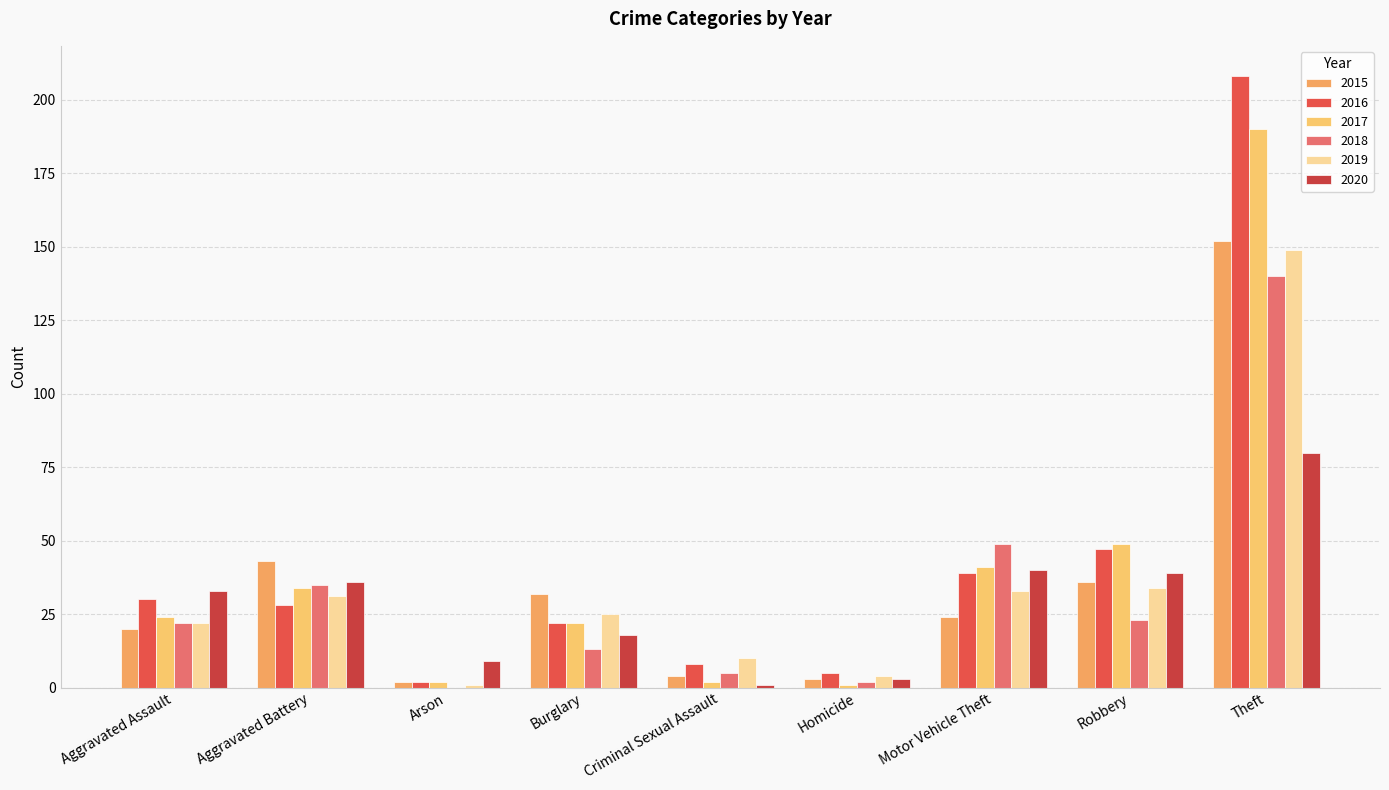

Are the bars grouped side by side (vs. stacked)?

Yes